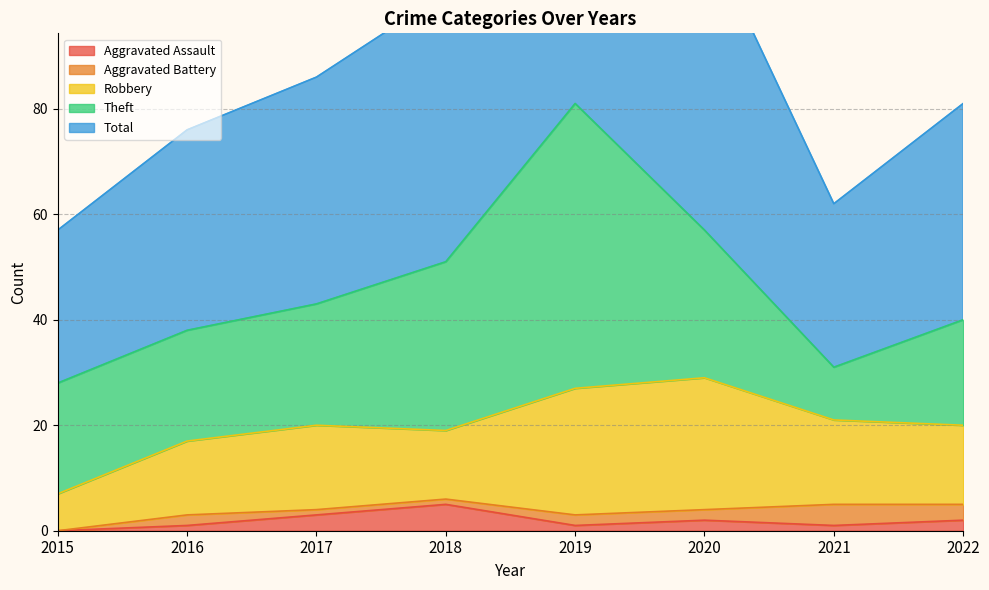

Is it true that Robbery equals 14 at 2016?

True